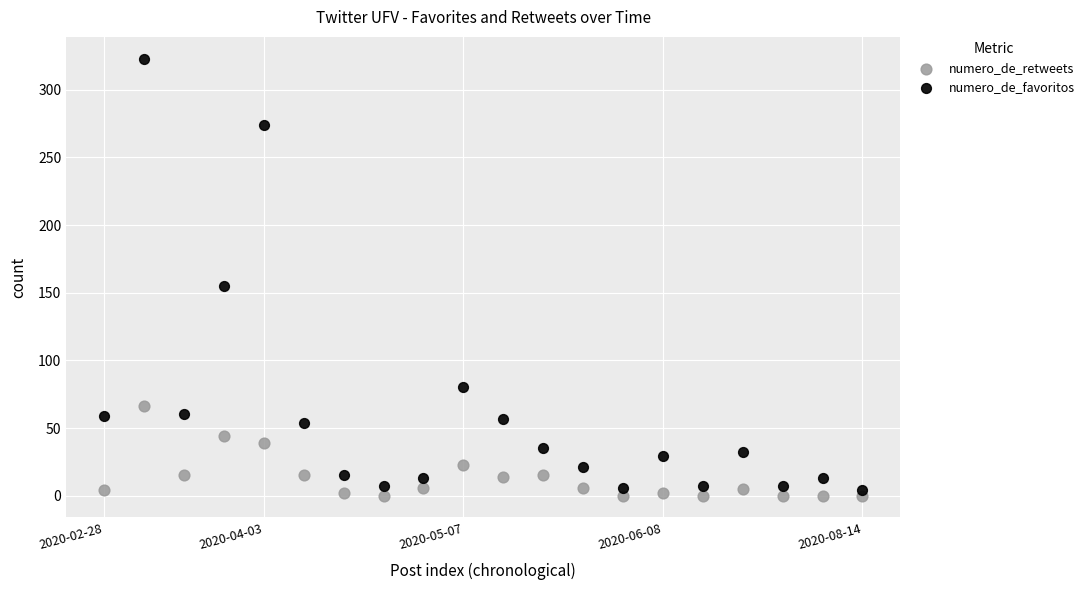

Which series contains the highest Y value?

numero_de_favoritos